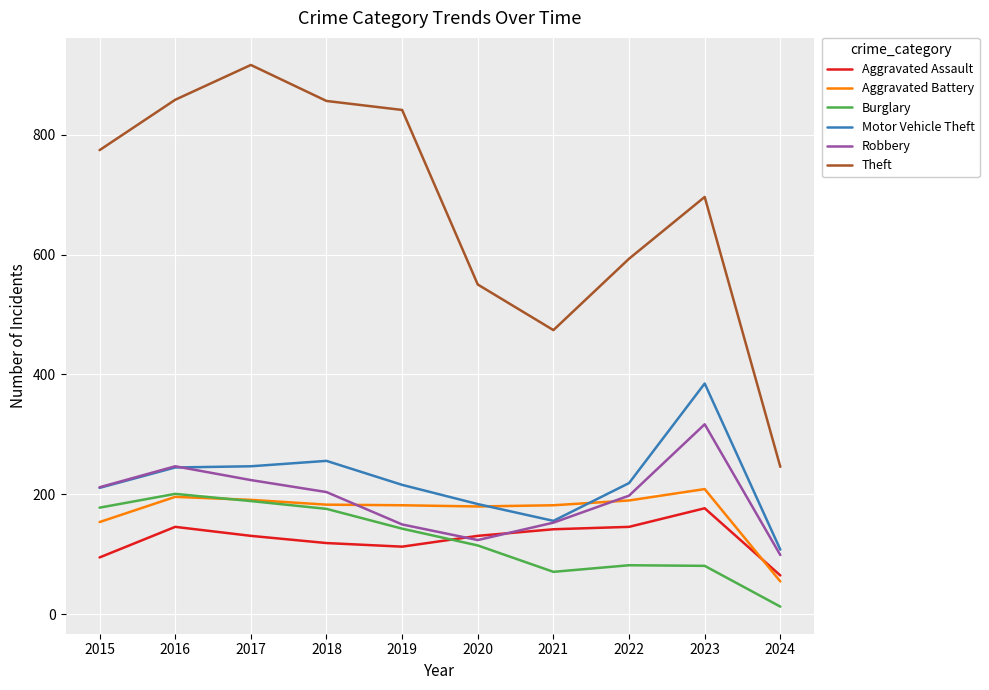

At which label does Aggravated Assault first exceed 131?

2016